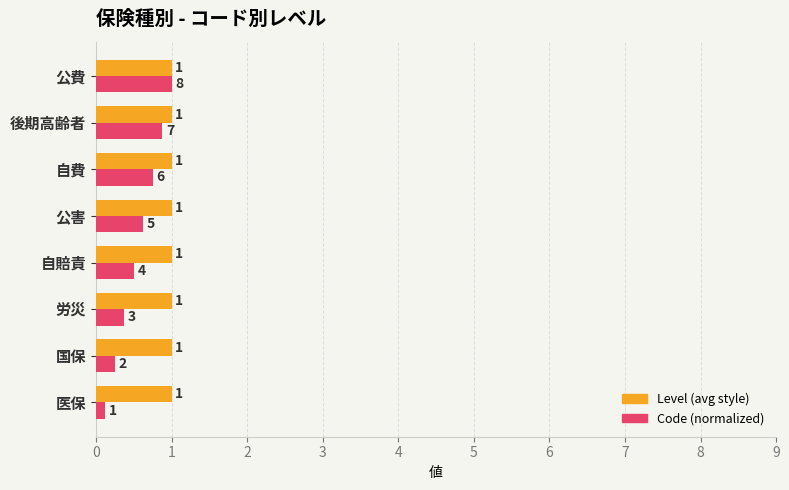

Rank the series by their average value, from lowest to highest.

Code (normalized), Level (avg style)